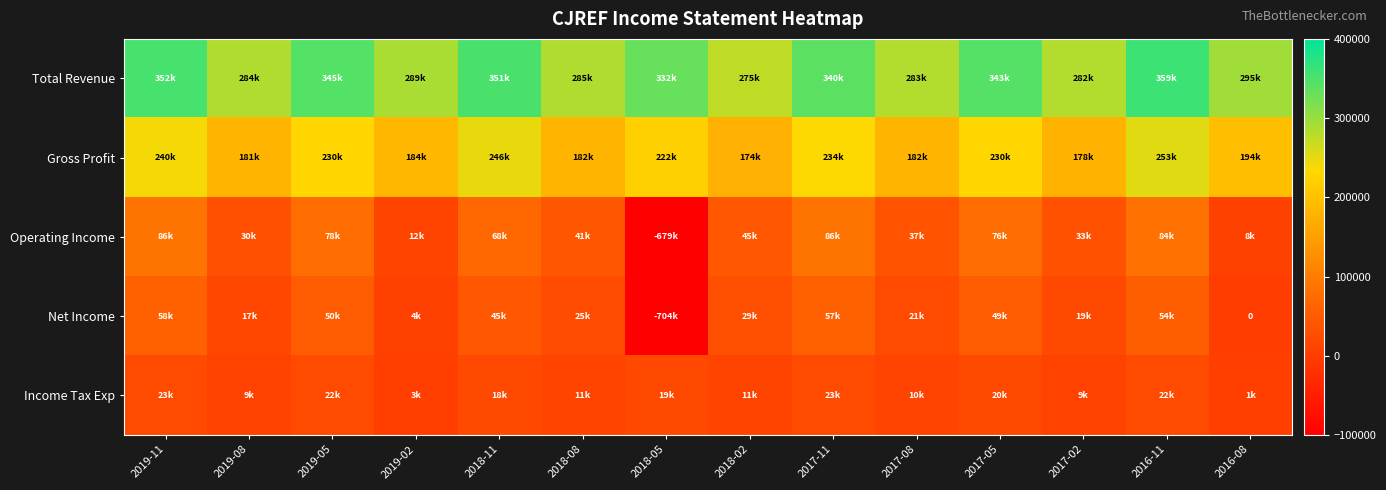

What is the spread (max minus min) of values at 2017-02?

273900